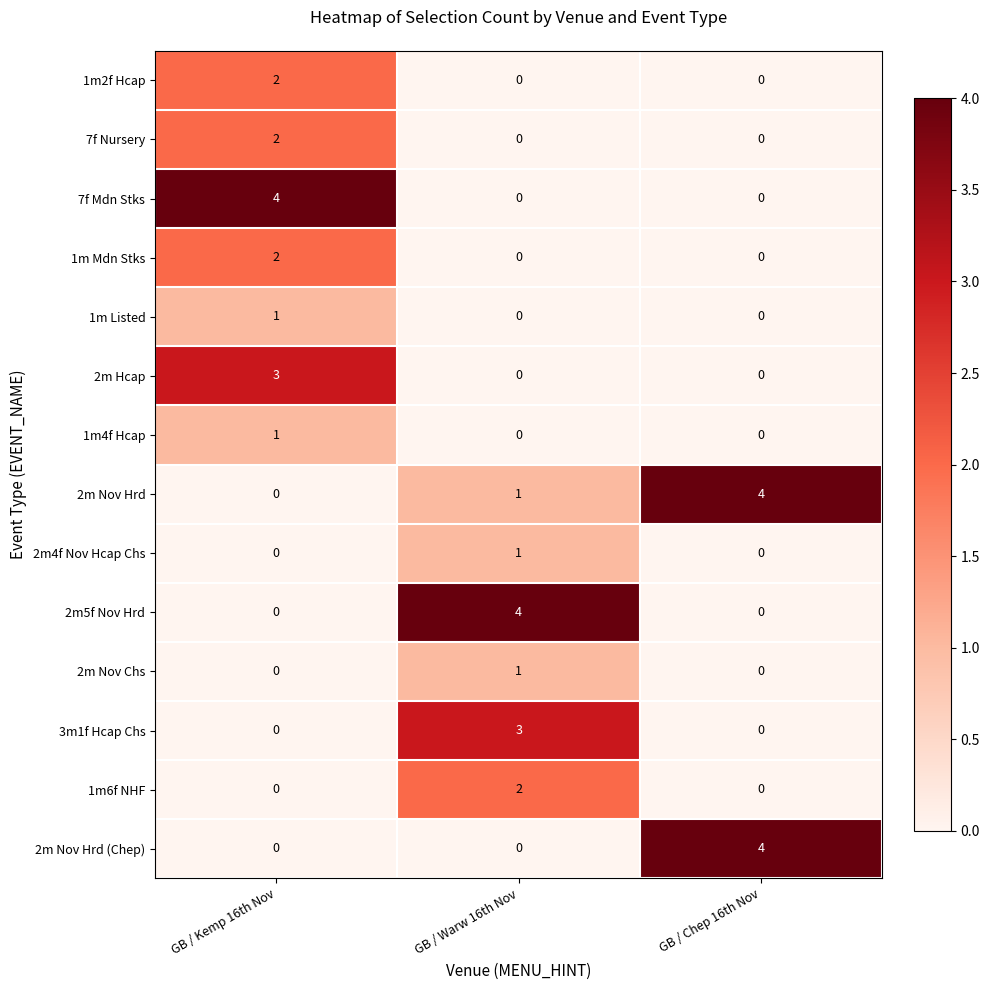

Is it true that 1m4f Hcap equals 0 at GB / Warw 16th Nov?

True